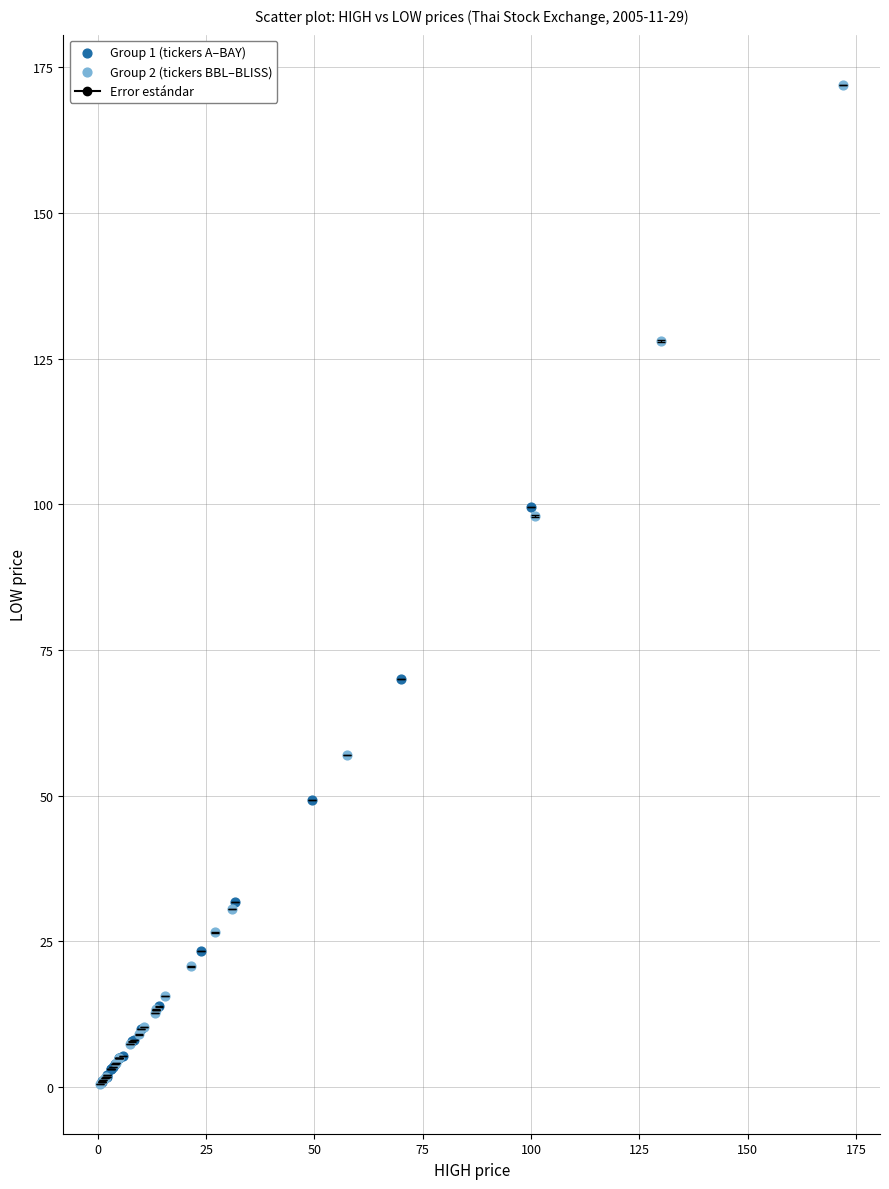

Which series has the largest Y range (max minus min)?

Group 2 (tickers BBL–BLISS)